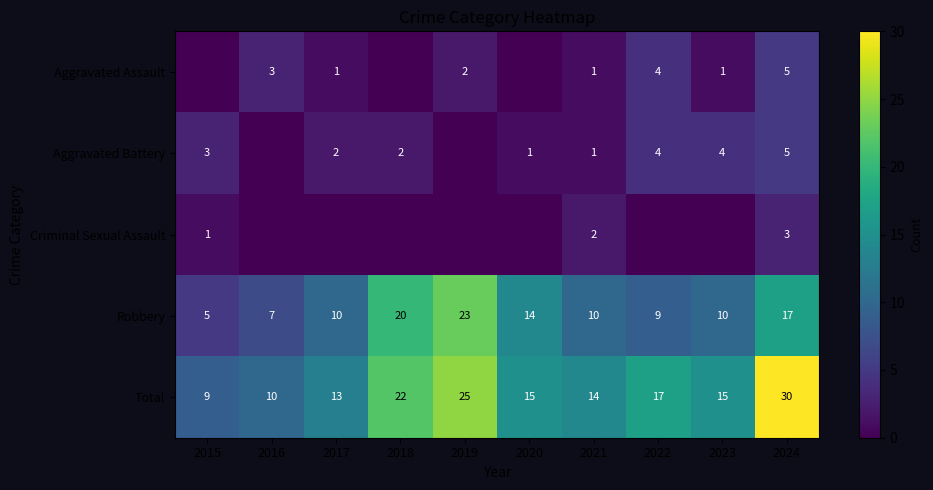

At which label does Robbery reach its peak?

2019